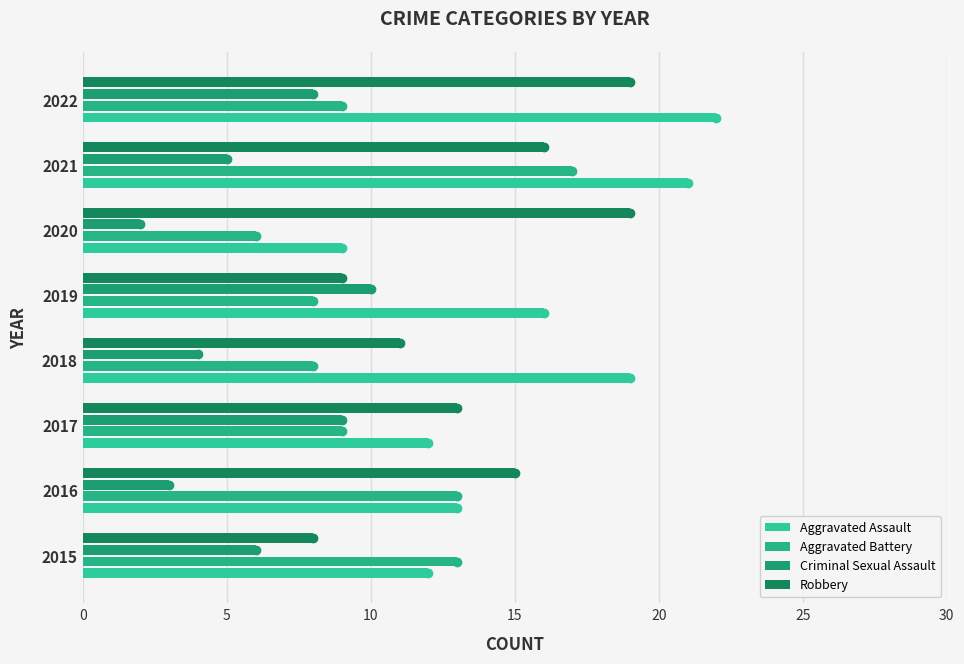

How many categories are shown in the chart?

8